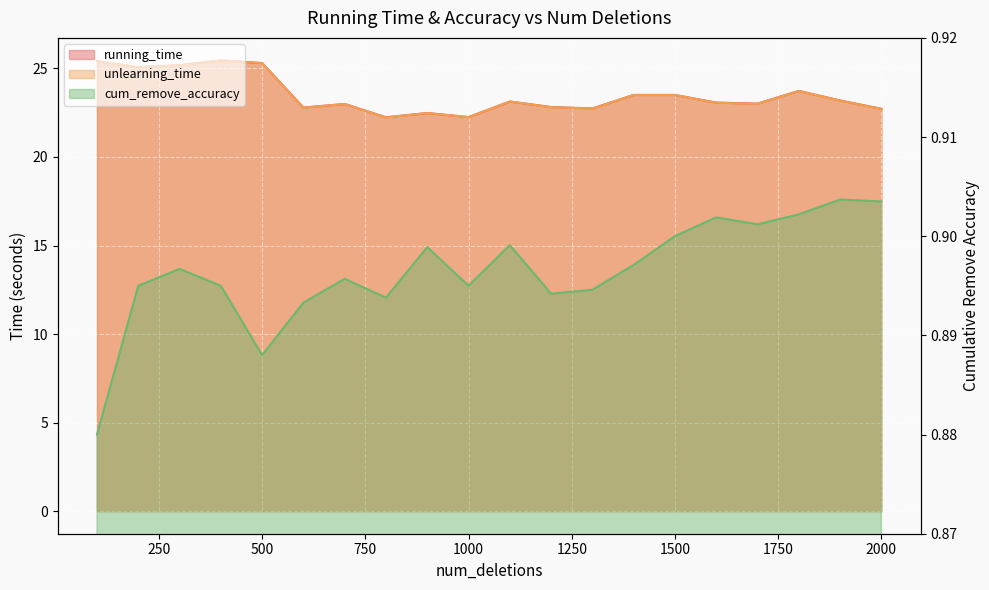

What is the difference between the maximum and minimum values in the unlearning_time series?

3.2